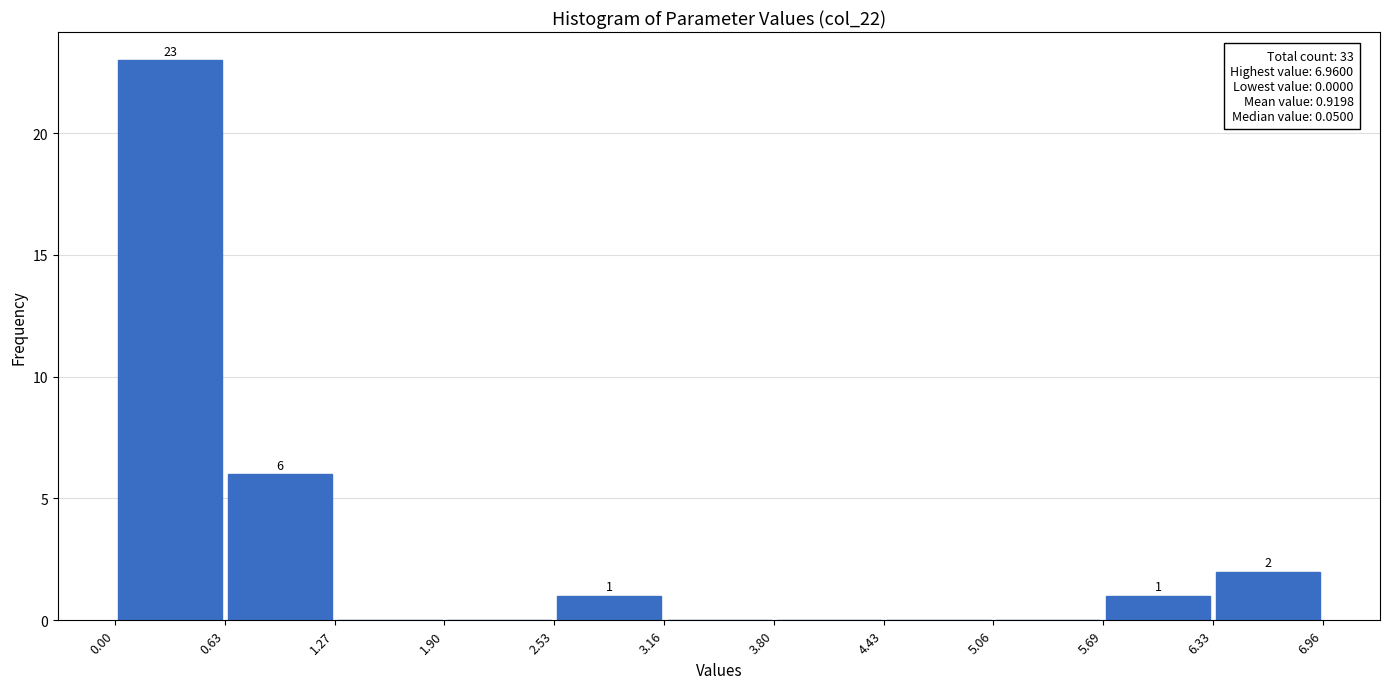

Over which range of the x-axis is the bar tallest?

0.00 to 0.63